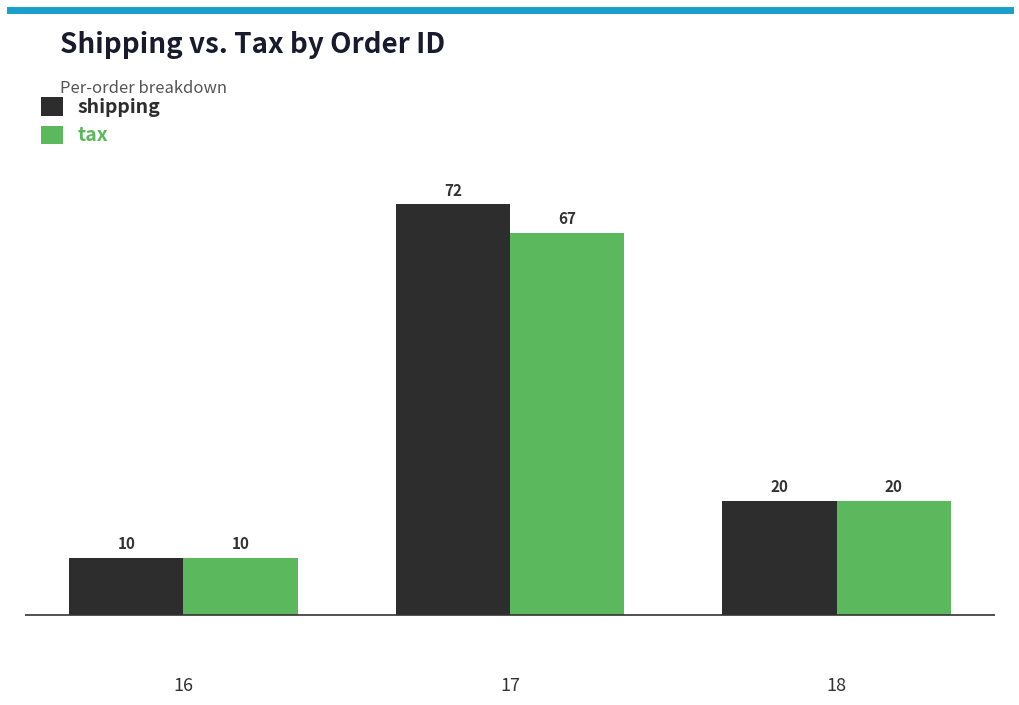

Reading left to right, list all the values displayed in this chart.

shipping: 10	72	20
tax: 10	67	20